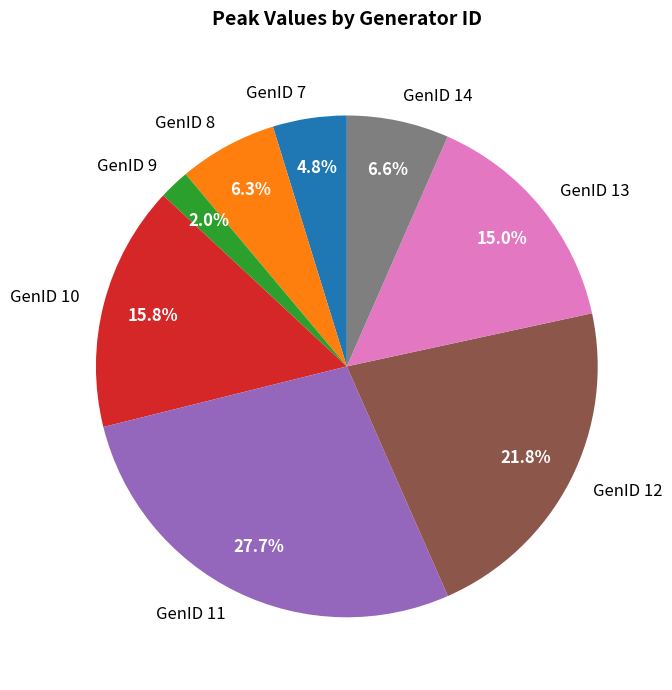

What is the smallest slice in the pie chart?

GenID 9